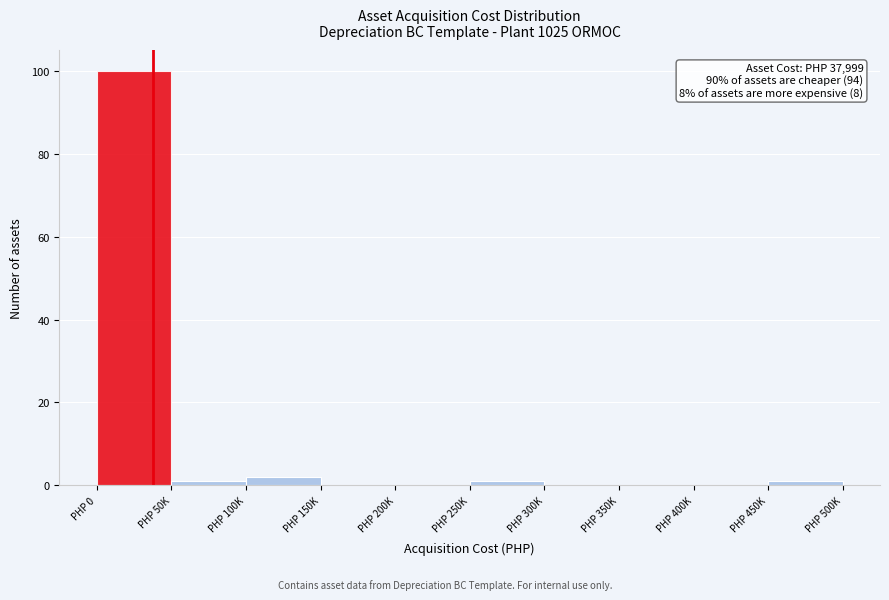

Reading left to right, transcribe all the data shown in this chart.

PHP 0=100	PHP 50K=1	PHP 100K=2	PHP 150K=0	PHP 200K=0	PHP 250K=1	PHP 300K=0	PHP 350K=0	PHP 400K=0	PHP 450K=1